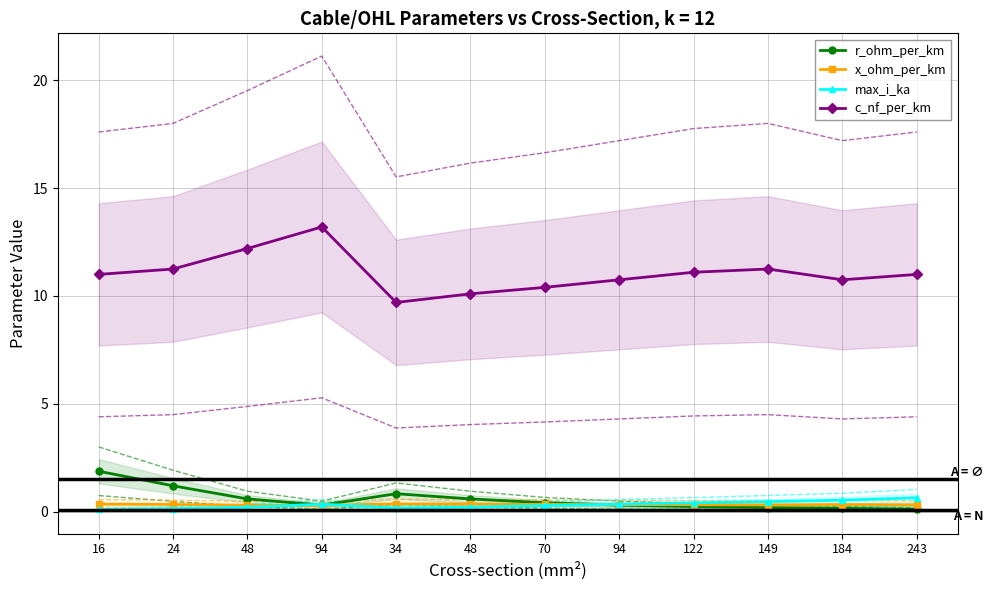

What is the smallest value displayed?

0.1